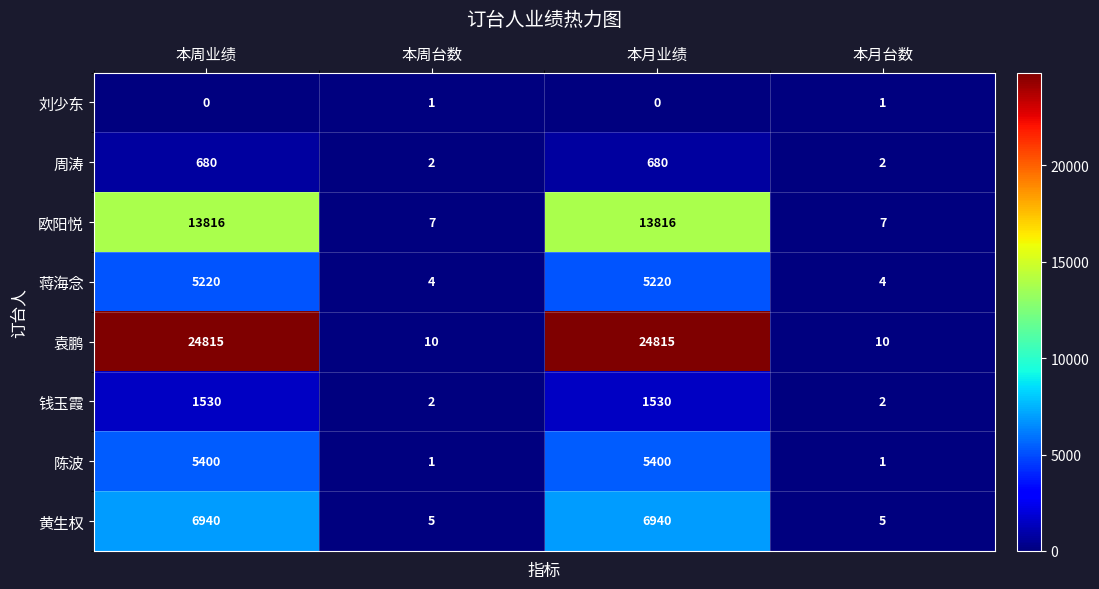

What is the total value across all series at 本月业绩?

58401